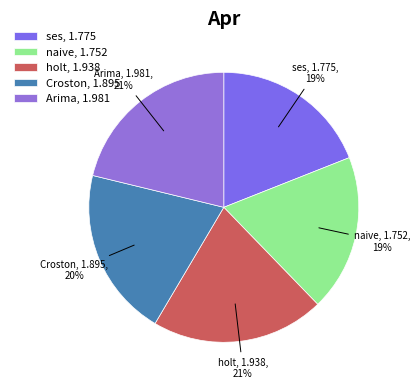

Is the sum of naive and Croston greater than half?

No